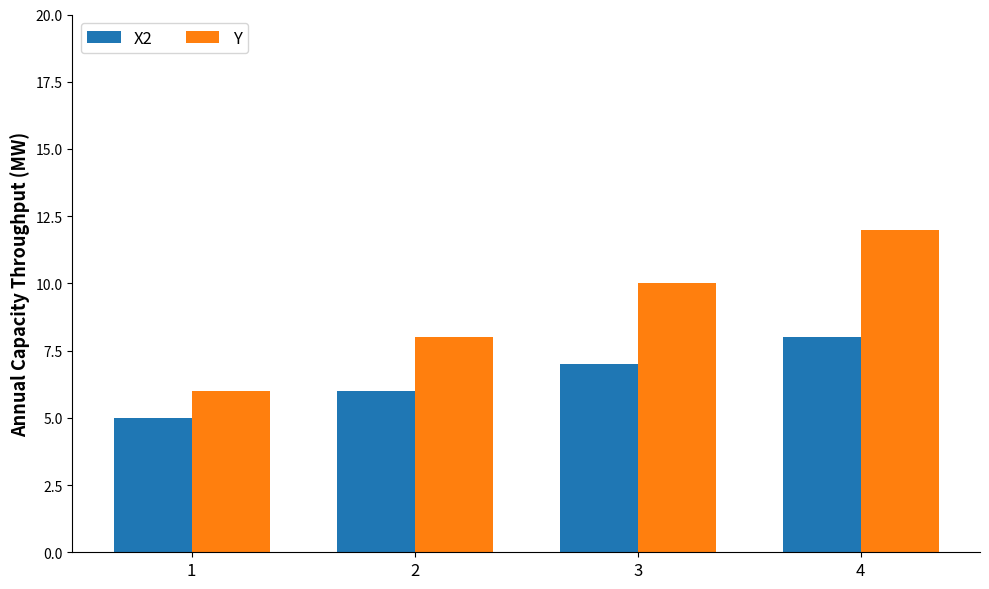

Which category has the lowest value across all series?

1